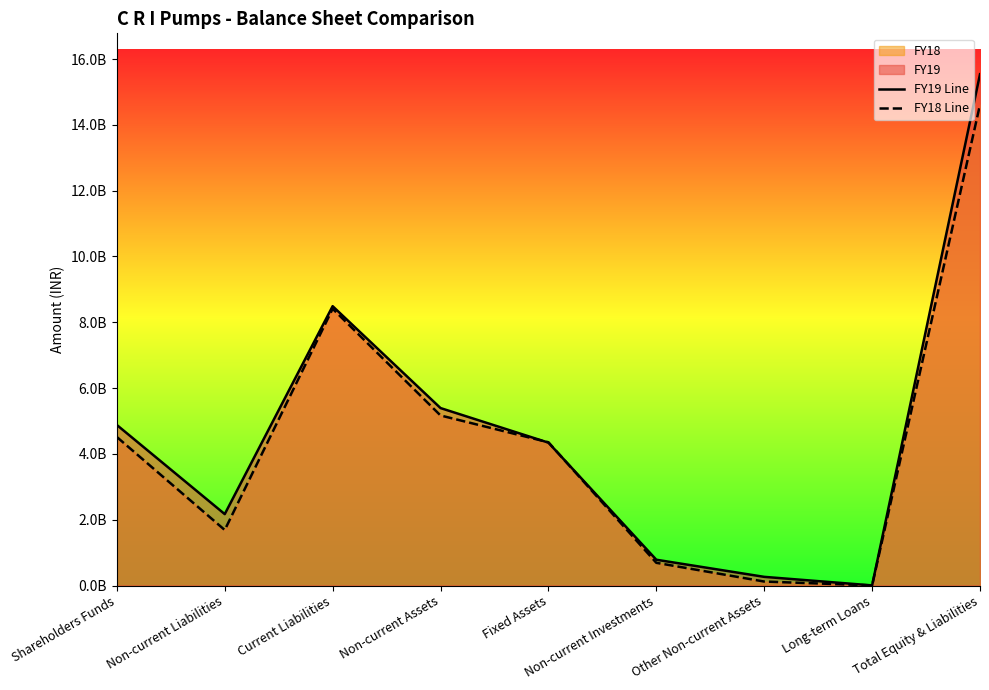

How many values in the FY18 Line series are below 4353113000?

4